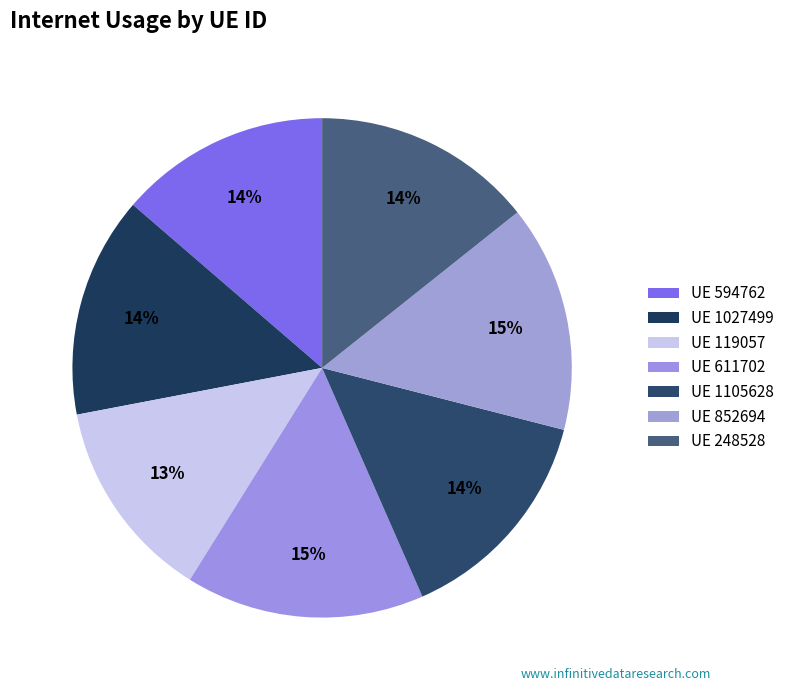

Count the number of slices in the pie.

7